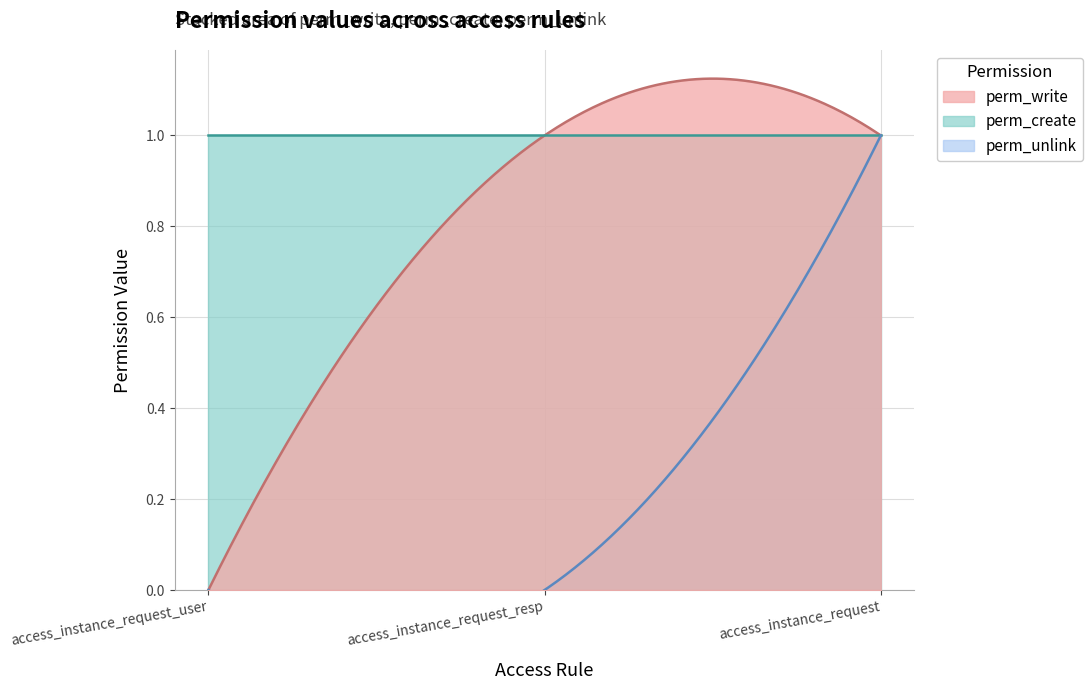

True or false: perm_write has a value of 1 at access_instance_request_user.

False